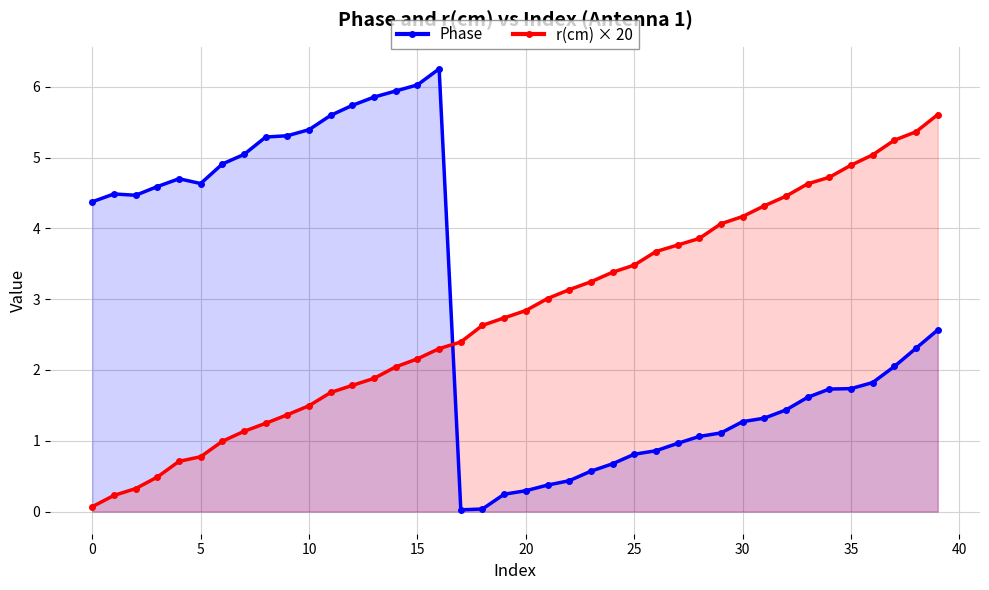

What is the maximum value for Phase?

6.3